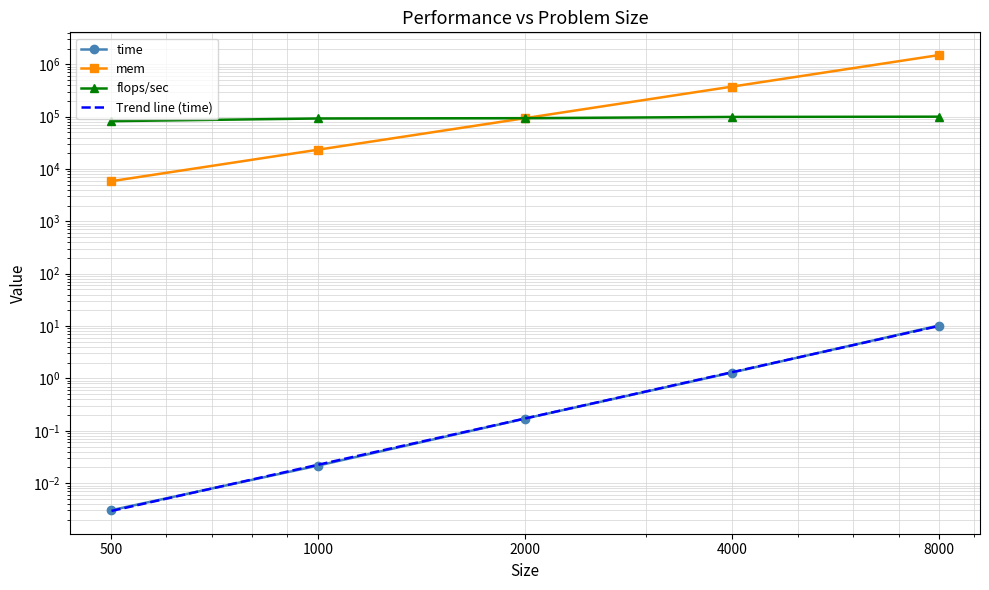

What are all the series names shown in the legend?

time, mem, flops/sec